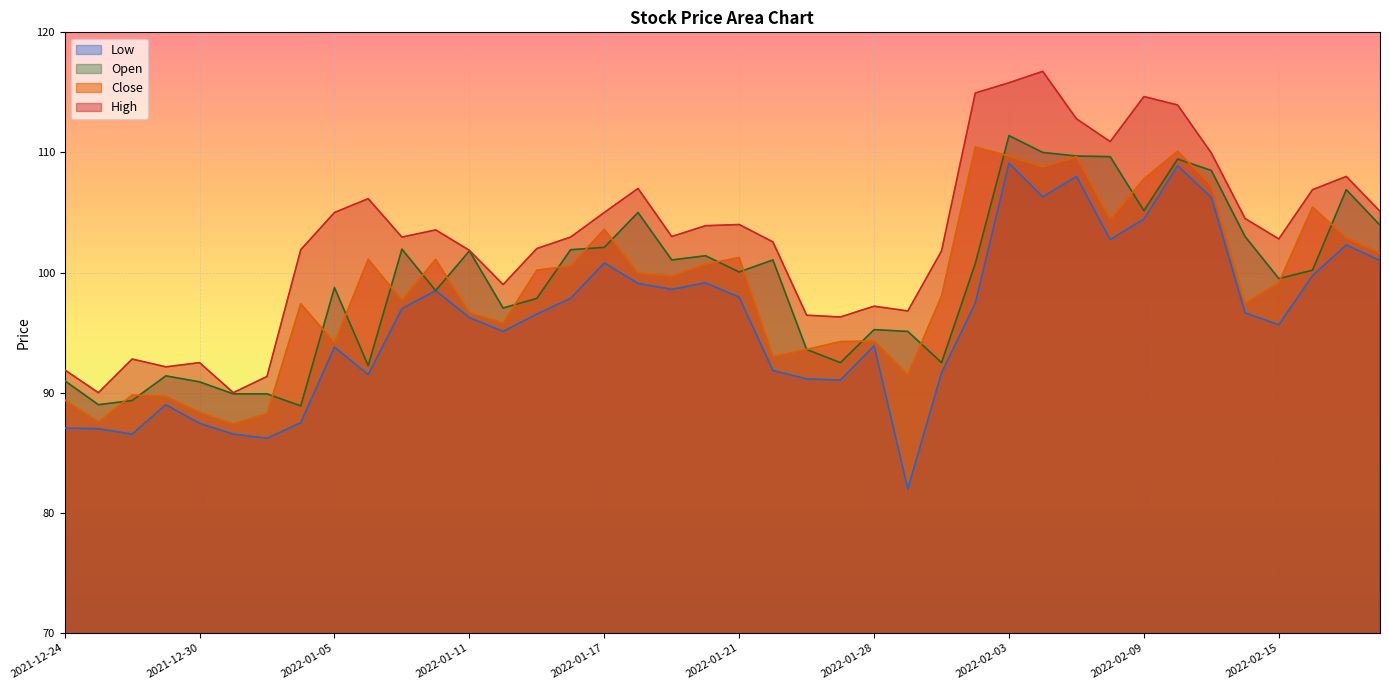

What is the label of the 38th point from the left?

2022-02-16